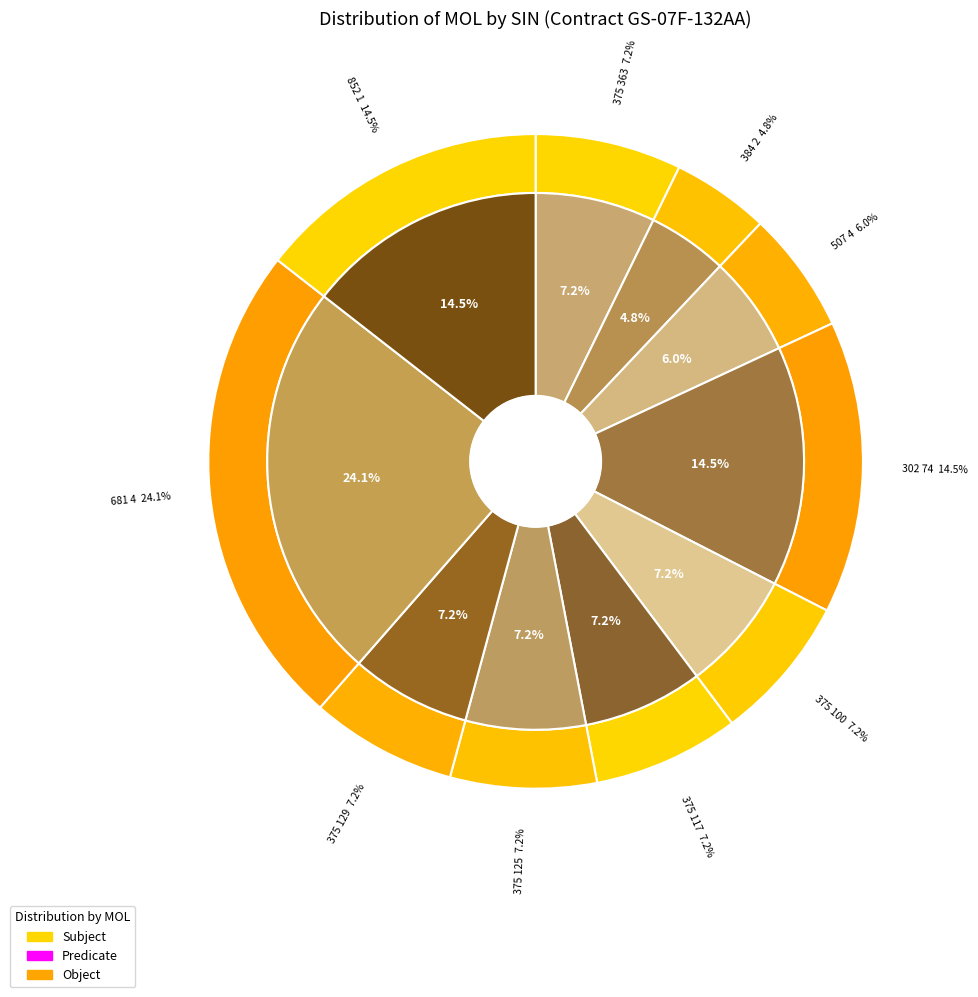

What is the largest slice in the pie chart?

681 4